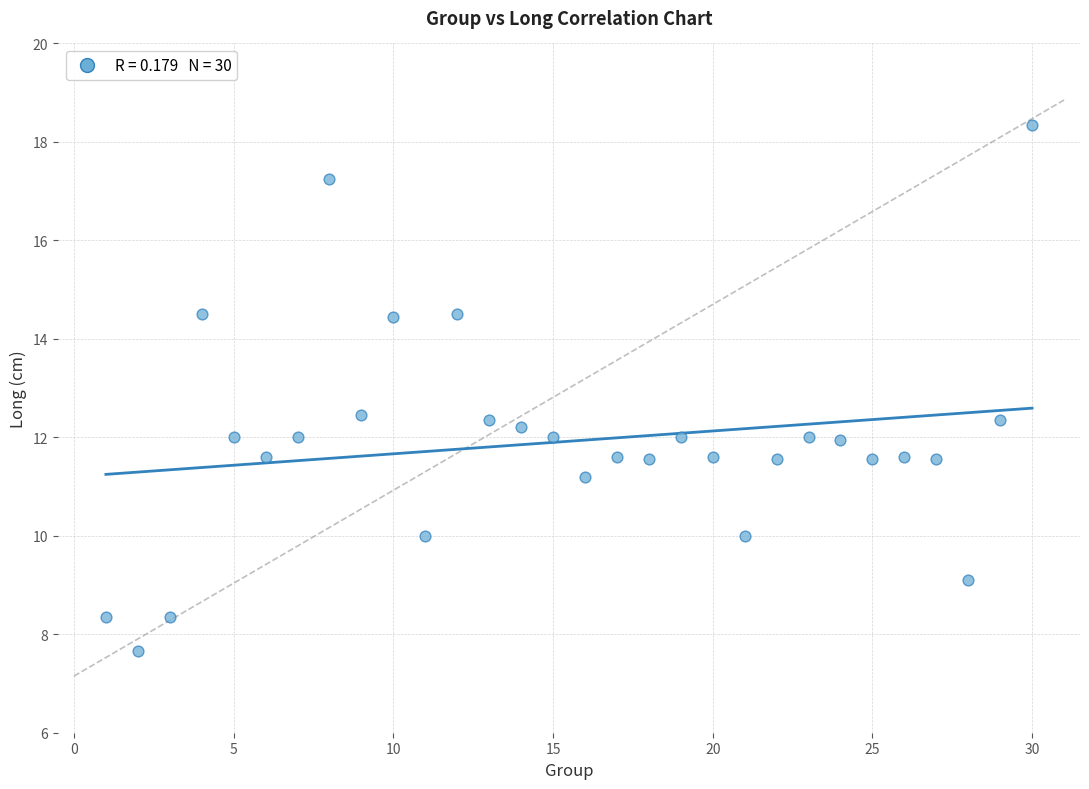

What is the range of X values (max minus min)?

29.0